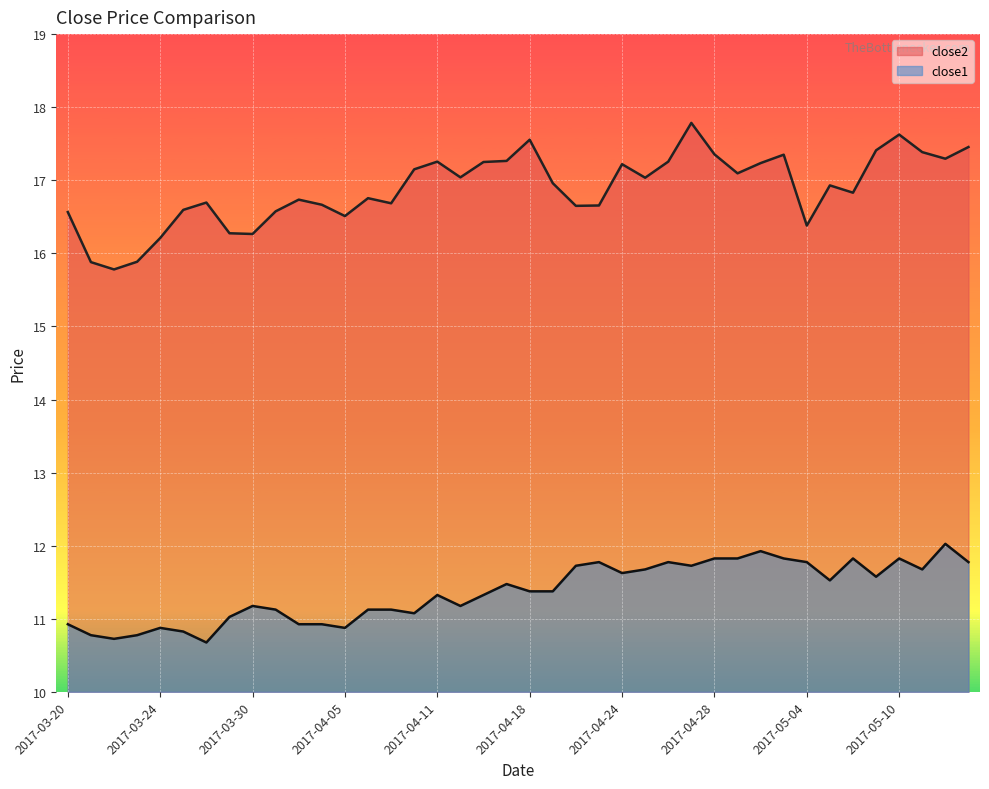

How many distinct data groups are displayed?

2